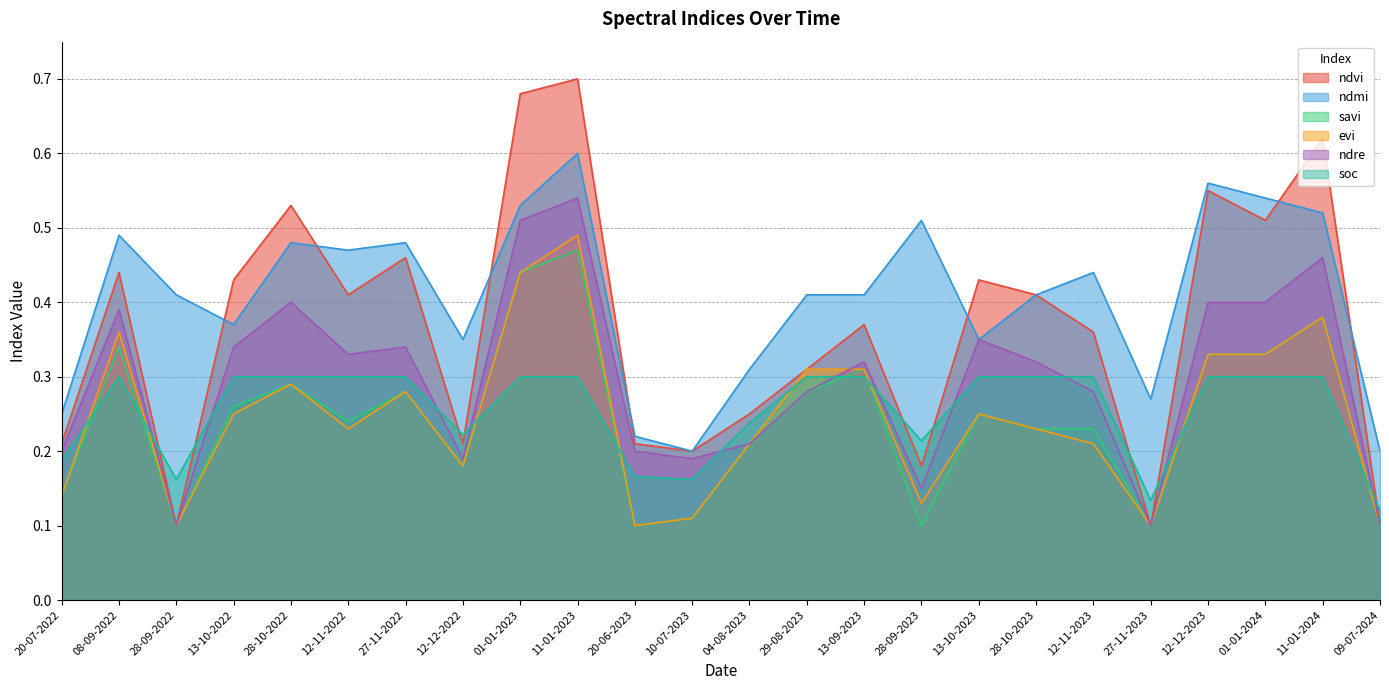

Reading left to right, what are all the values shown in this chart?

ndvi: 0.2	0.4	0.1	0.4	0.5	0.4	0.5	0.2	0.7	0.7	0.2	0.2	0.2	0.3	0.4	0.2	0.4	0.4	0.4	0.1	0.6	0.5	0.6	0.1
ndmi: 0.2	0.5	0.4	0.4	0.5	0.5	0.5	0.3	0.5	0.6	0.2	0.2	0.3	0.4	0.4	0.5	0.3	0.4	0.4	0.3	0.6	0.5	0.5	0.2
savi: 0.1	0.3	0.1	0.3	0.3	0.2	0.3	0.2	0.4	0.5	0.1	0.1	0.2	0.3	0.3	0.1	0.2	0.2	0.2	0.1	0.3	0.3	0.4	0.1
evi: 0.1	0.4	0.1	0.2	0.3	0.2	0.3	0.2	0.4	0.5	0.1	0.1	0.2	0.3	0.3	0.1	0.2	0.2	0.2	0.1	0.3	0.3	0.4	0.1
ndre: 0.2	0.4	0.1	0.3	0.4	0.3	0.3	0.2	0.5	0.5	0.2	0.2	0.2	0.3	0.3	0.1	0.3	0.3	0.3	0.1	0.4	0.4	0.5	0.1
soc: 0.2	0.3	0.2	0.3	0.3	0.3	0.3	0.2	0.3	0.3	0.2	0.2	0.2	0.3	0.3	0.2	0.3	0.3	0.3	0.1	0.3	0.3	0.3	0.1